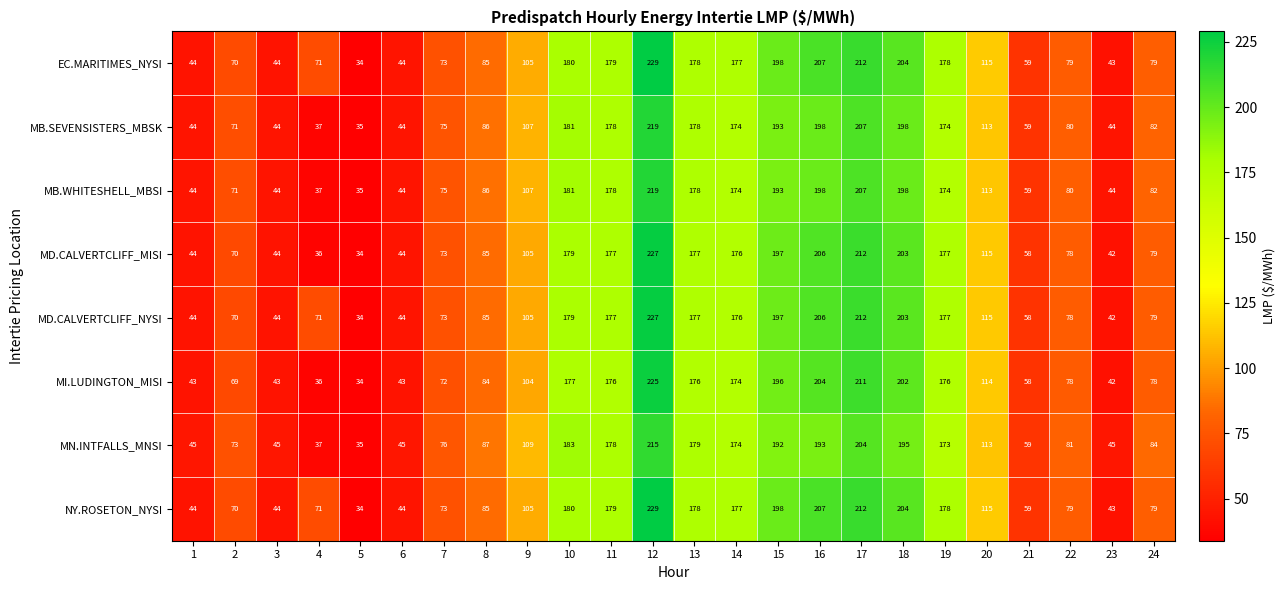

At which label does MD.CALVERTCLIFF_NYSI reach its minimum?

5